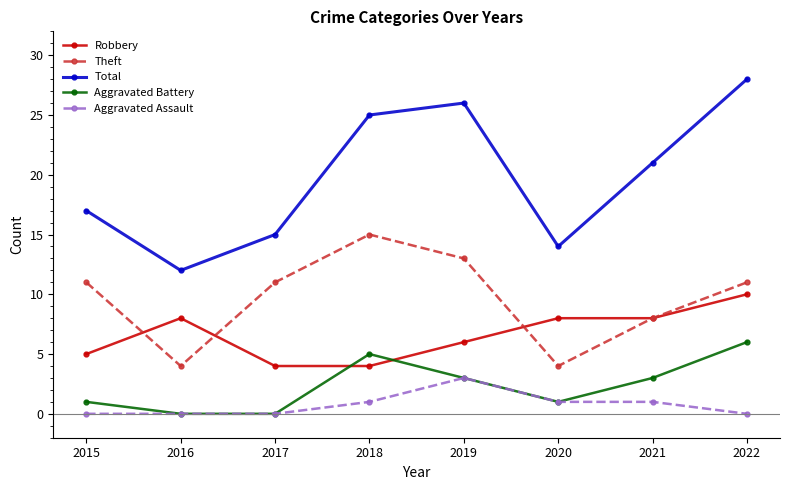

True or false: Total and Theft intersect in this chart.

False